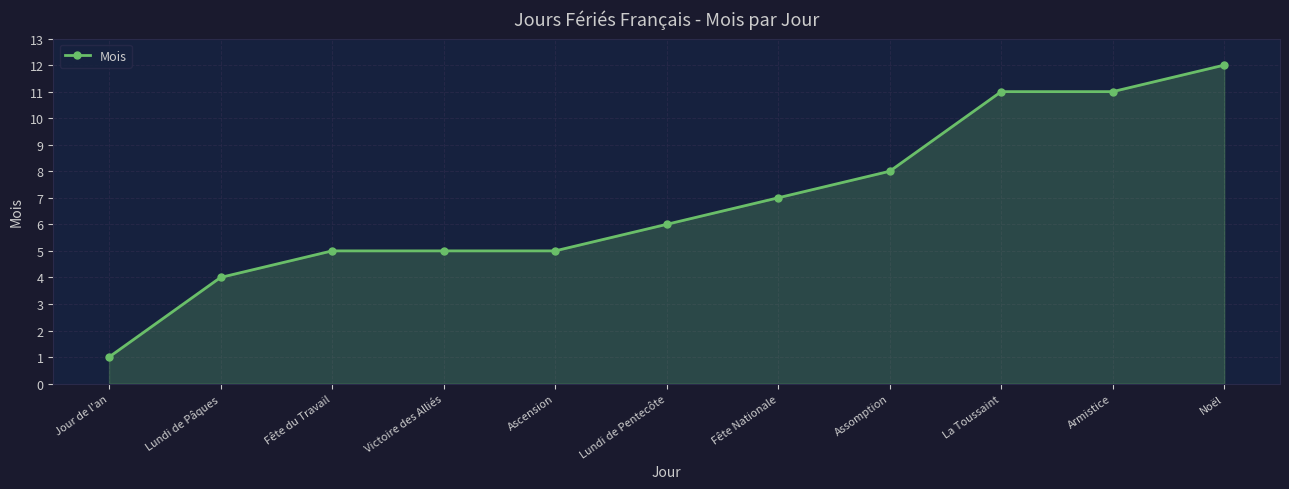

Count the number of data series in this chart.

1